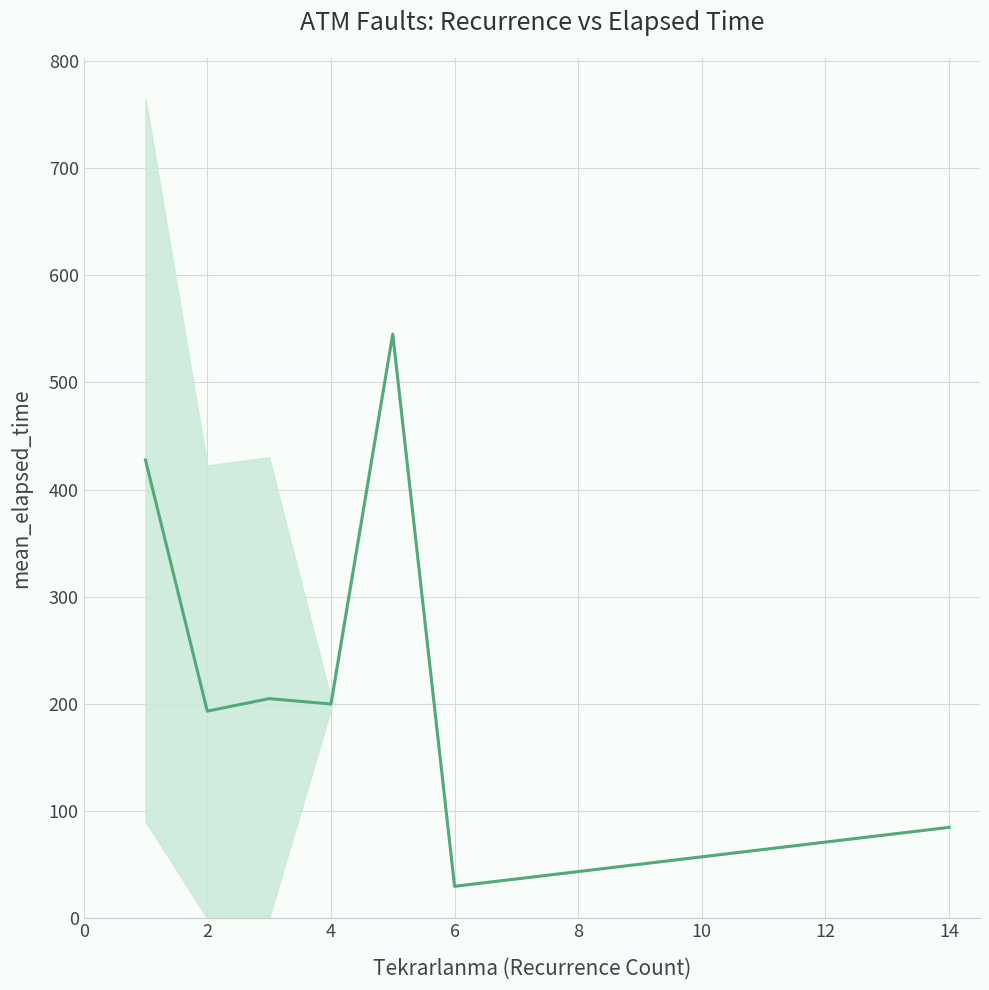

What is the sum of all values?

1685.9